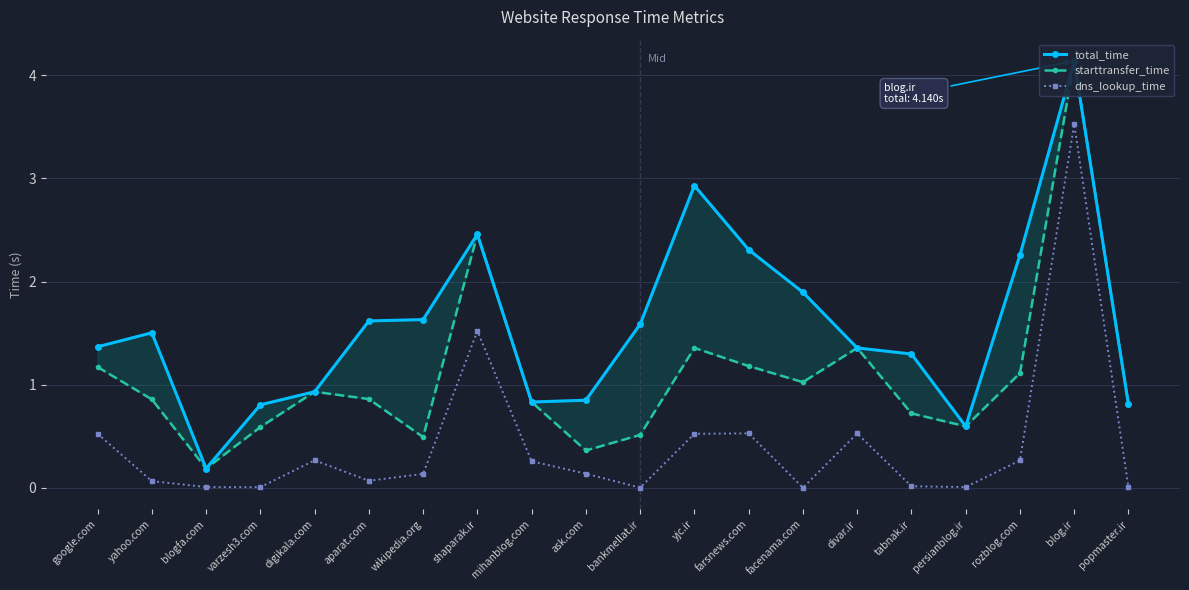

True or false: dns_lookup_time and total_time cross at least once.

False